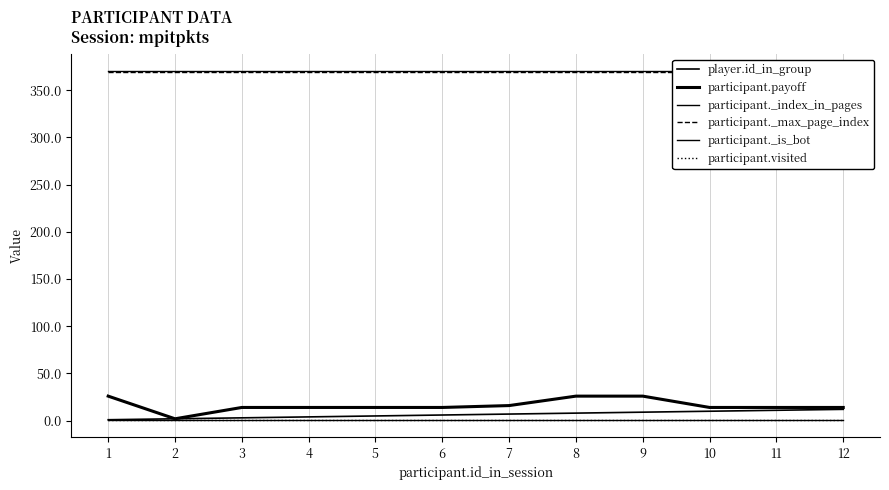

What is the average value of the player.id_in_group series?

6